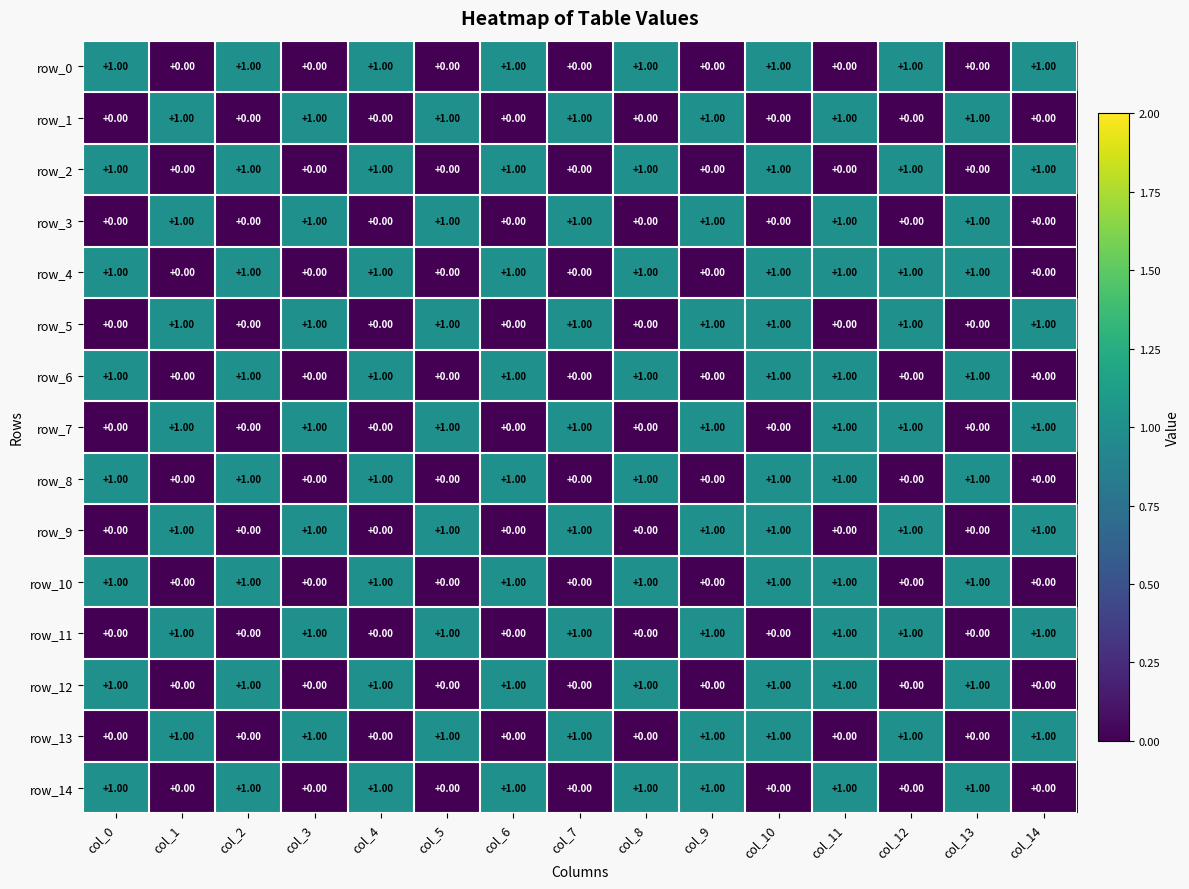

Reading left to right, transcribe all the data shown in this chart.

row_0: col_0=1	col_1=0	col_2=1	col_3=0	col_4=1	col_5=0	col_6=1	col_7=0	col_8=1	col_9=0	col_10=1	col_11=0	col_12=1	col_13=0	col_14=1
row_1: col_0=0	col_1=1	col_2=0	col_3=1	col_4=0	col_5=1	col_6=0	col_7=1	col_8=0	col_9=1	col_10=0	col_11=1	col_12=0	col_13=1	col_14=0
row_2: col_0=1	col_1=0	col_2=1	col_3=0	col_4=1	col_5=0	col_6=1	col_7=0	col_8=1	col_9=0	col_10=1	col_11=0	col_12=1	col_13=0	col_14=1
row_3: col_0=0	col_1=1	col_2=0	col_3=1	col_4=0	col_5=1	col_6=0	col_7=1	col_8=0	col_9=1	col_10=0	col_11=1	col_12=0	col_13=1	col_14=0
row_4: col_0=1	col_1=0	col_2=1	col_3=0	col_4=1	col_5=0	col_6=1	col_7=0	col_8=1	col_9=0	col_10=1	col_11=1	col_12=1	col_13=1	col_14=0
row_5: col_0=0	col_1=1	col_2=0	col_3=1	col_4=0	col_5=1	col_6=0	col_7=1	col_8=0	col_9=1	col_10=1	col_11=0	col_12=1	col_13=0	col_14=1
row_6: col_0=1	col_1=0	col_2=1	col_3=0	col_4=1	col_5=0	col_6=1	col_7=0	col_8=1	col_9=0	col_10=1	col_11=1	col_12=0	col_13=1	col_14=0
row_7: col_0=0	col_1=1	col_2=0	col_3=1	col_4=0	col_5=1	col_6=0	col_7=1	col_8=0	col_9=1	col_10=0	col_11=1	col_12=1	col_13=0	col_14=1
row_8: col_0=1	col_1=0	col_2=1	col_3=0	col_4=1	col_5=0	col_6=1	col_7=0	col_8=1	col_9=0	col_10=1	col_11=1	col_12=0	col_13=1	col_14=0
row_9: col_0=0	col_1=1	col_2=0	col_3=1	col_4=0	col_5=1	col_6=0	col_7=1	col_8=0	col_9=1	col_10=1	col_11=0	col_12=1	col_13=0	col_14=1
row_10: col_0=1	col_1=0	col_2=1	col_3=0	col_4=1	col_5=0	col_6=1	col_7=0	col_8=1	col_9=0	col_10=1	col_11=1	col_12=0	col_13=1	col_14=0
row_11: col_0=0	col_1=1	col_2=0	col_3=1	col_4=0	col_5=1	col_6=0	col_7=1	col_8=0	col_9=1	col_10=0	col_11=1	col_12=1	col_13=0	col_14=1
row_12: col_0=1	col_1=0	col_2=1	col_3=0	col_4=1	col_5=0	col_6=1	col_7=0	col_8=1	col_9=0	col_10=1	col_11=1	col_12=0	col_13=1	col_14=0
row_13: col_0=0	col_1=1	col_2=0	col_3=1	col_4=0	col_5=1	col_6=0	col_7=1	col_8=0	col_9=1	col_10=1	col_11=0	col_12=1	col_13=0	col_14=1
row_14: col_0=1	col_1=0	col_2=1	col_3=0	col_4=1	col_5=0	col_6=1	col_7=0	col_8=1	col_9=1	col_10=0	col_11=1	col_12=0	col_13=1	col_14=0